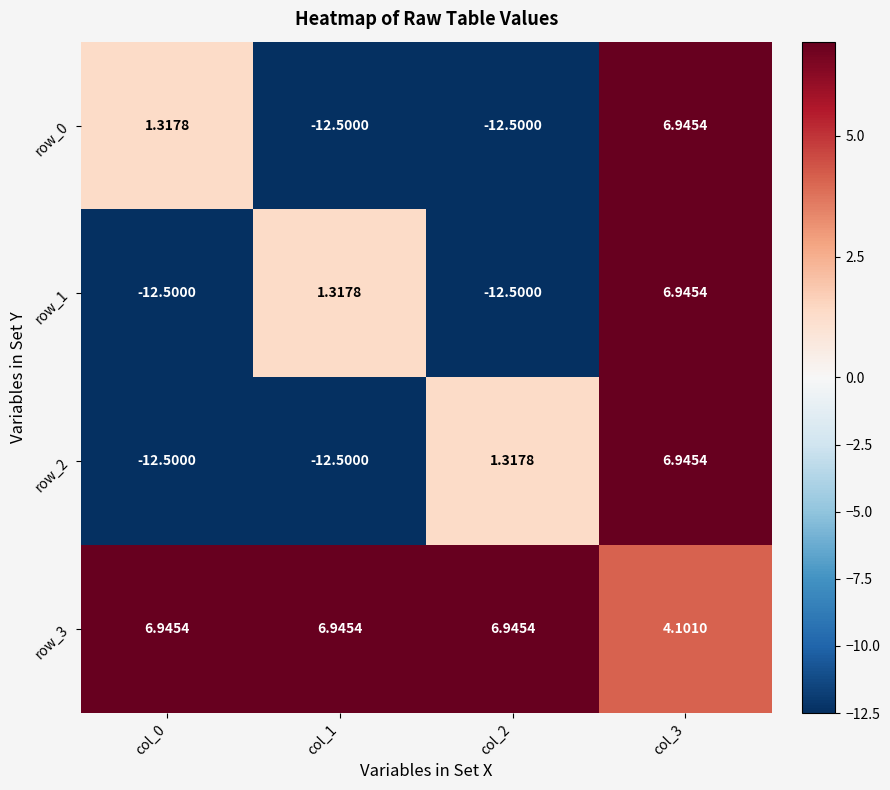

The value of row_2 at col_0 is -16.6. True or false?

False